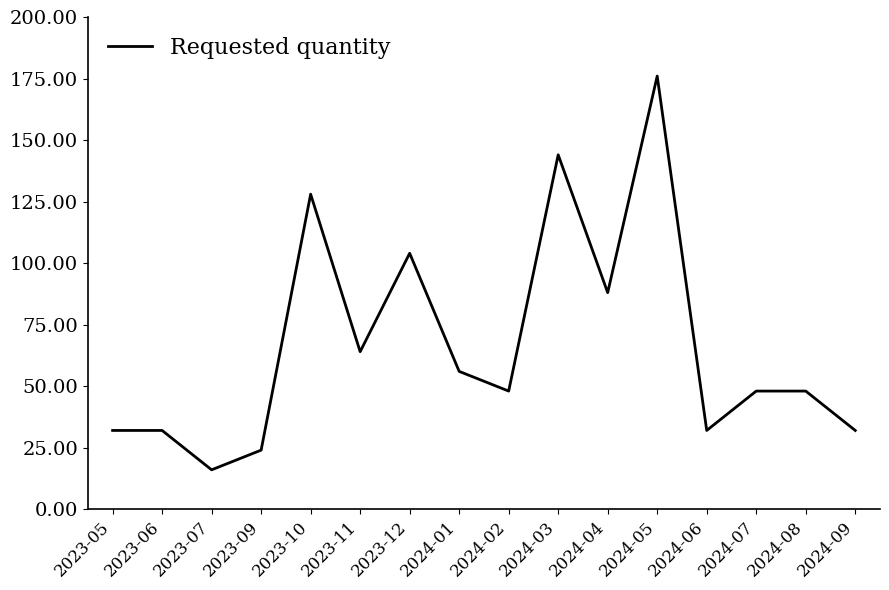

What position from the right is 2023-06?

15